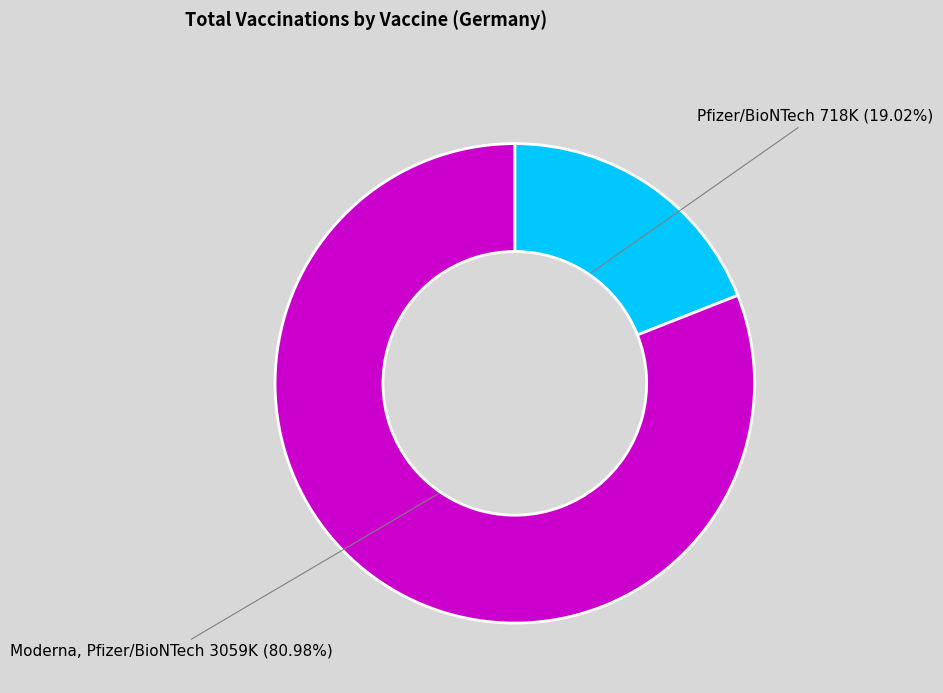

Count the number of slices in the pie.

2